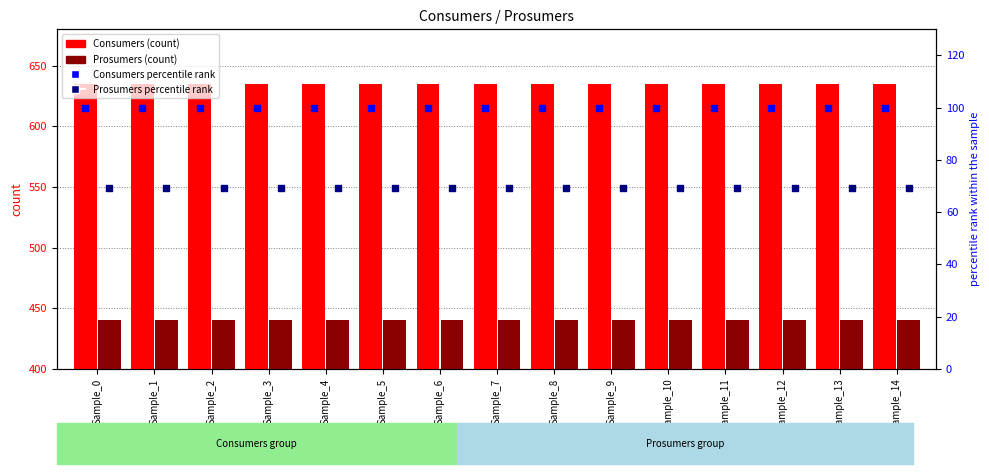

Which series has the widest spread of Y values?

Consumers